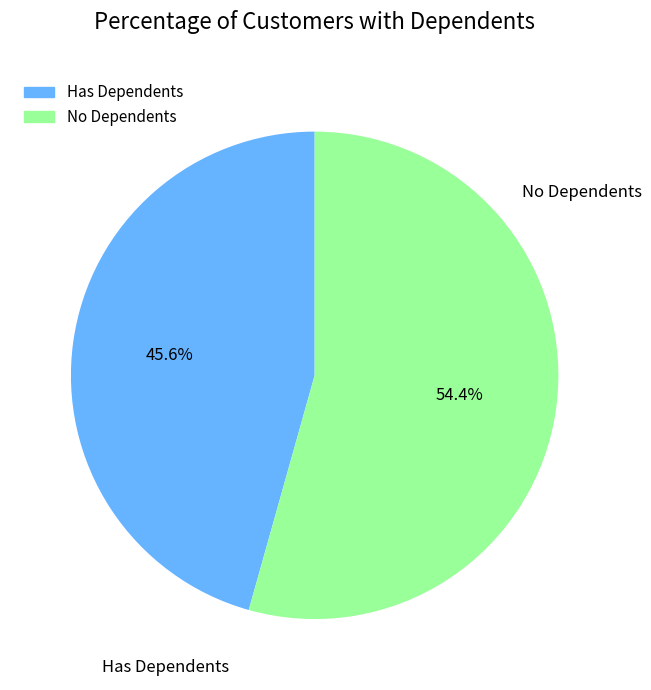

What is the ratio of the value at Has Dependents to the value at No Dependents?

0.8